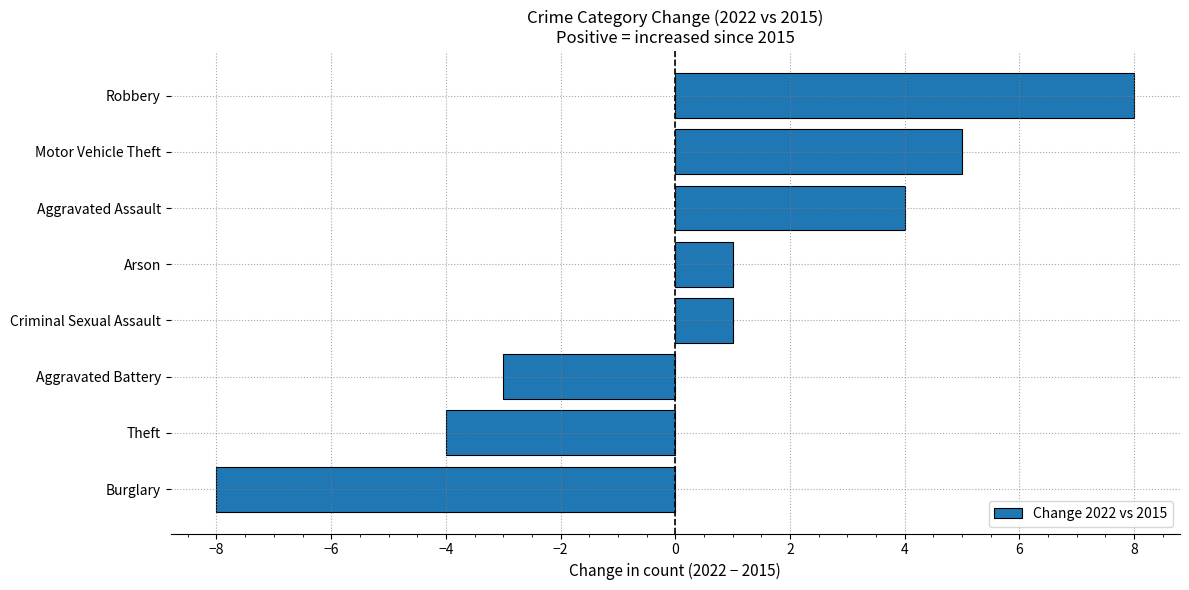

Which has a higher value, Aggravated Battery or Motor Vehicle Theft?

Motor Vehicle Theft